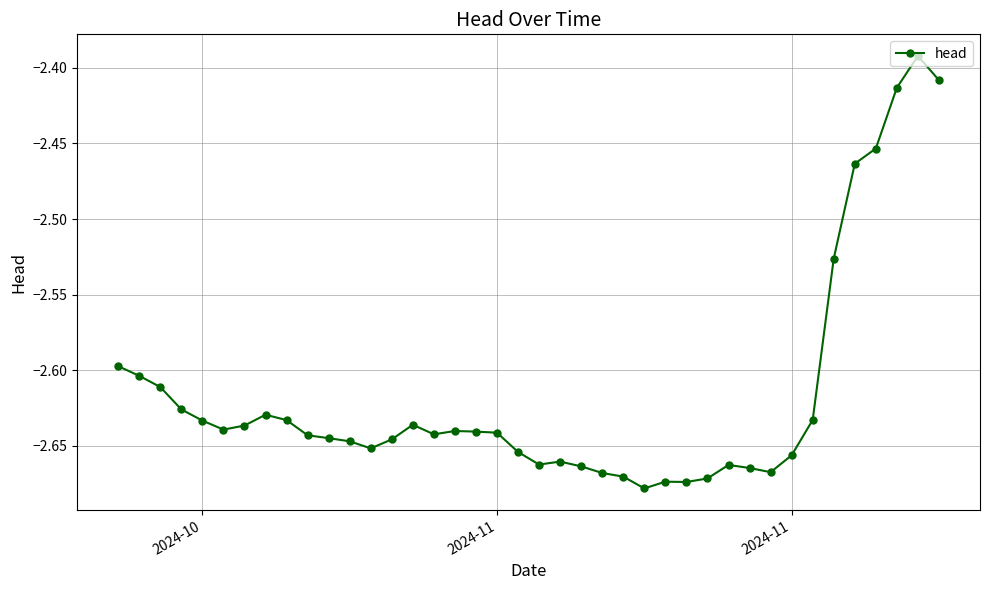

True or false: there are more than 0 points higher than both neighbors.

True